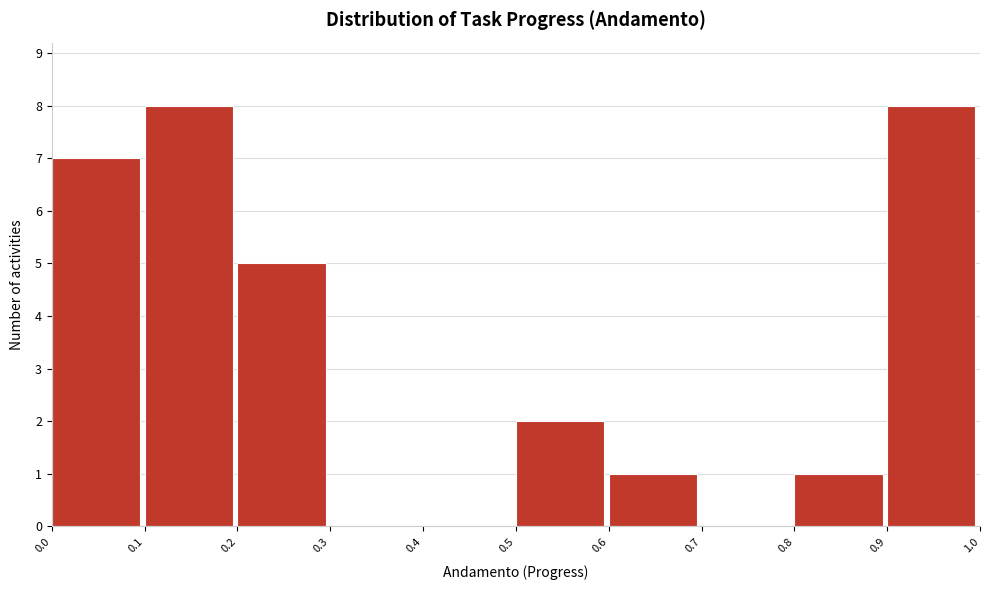

Reading left to right, transcribe this chart: for each bar, give the range it covers on the x-axis and its height. The values are not printed on the chart, so give them approximately, as read against the axis.

0.0 to 0.1: 7
0.1 to 0.2: 8
0.2 to 0.3: 5
0.3 to 0.4: 0
0.4 to 0.5: 0
0.5 to 0.6: 2
0.6 to 0.7: 1
0.7 to 0.8: 0
0.8 to 0.9: 1
0.9 to 1.0: 8